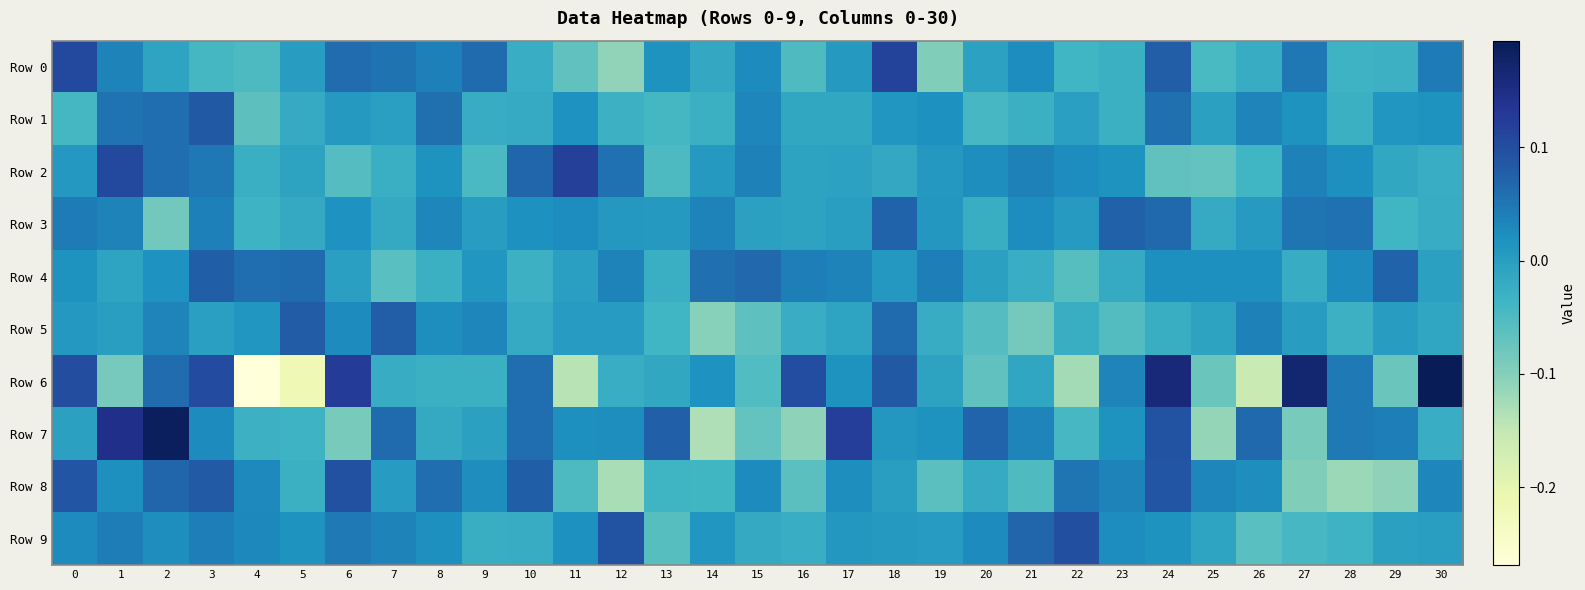

Reading left to right, extract all data points from this chart.

row_0: 0=0.1	1=0.0	2=-0.0	3=-0.0	4=-0.0	5=0.0	6=0.1	7=0.1	8=0.0	9=0.1	10=-0.0	11=-0.1	12=-0.1	13=0.0	14=-0.0	15=0.0	16=-0.1	17=0.0	18=0.1	19=-0.1	20=-0.0	21=0.0	22=-0.0	23=-0.0	24=0.1	25=-0.0	26=-0.0	27=0.0	28=-0.0	29=-0.0	30=0.0
row_1: 0=-0.0	1=0.1	2=0.1	3=0.1	4=-0.1	5=-0.0	6=0.0	7=-0.0	8=0.1	9=-0.0	10=-0.0	11=0.0	12=-0.0	13=-0.0	14=-0.0	15=0.0	16=-0.0	17=-0.0	18=0.0	19=0.0	20=-0.0	21=-0.0	22=-0.0	23=-0.0	24=0.1	25=-0.0	26=0.0	27=0.0	28=-0.0	29=0.0	30=0.0
row_2: 0=0.0	1=0.1	2=0.1	3=0.0	4=-0.0	5=-0.0	6=-0.1	7=-0.0	8=0.0	9=-0.0	10=0.1	11=0.1	12=0.1	13=-0.0	14=0.0	15=0.0	16=-0.0	17=-0.0	18=-0.0	19=0.0	20=0.0	21=0.0	22=0.0	23=0.0	24=-0.1	25=-0.1	26=-0.0	27=0.0	28=0.0	29=-0.0	30=-0.0
row_3: 0=0.0	1=0.0	2=-0.1	3=0.0	4=-0.0	5=-0.0	6=0.0	7=-0.0	8=0.0	9=0.0	10=0.0	11=0.0	12=0.0	13=0.0	14=0.0	15=-0.0	16=-0.0	17=-0.0	18=0.1	19=0.0	20=-0.0	21=0.0	22=0.0	23=0.1	24=0.1	25=-0.0	26=0.0	27=0.1	28=0.1	29=-0.0	30=-0.0
row_4: 0=0.0	1=-0.0	2=0.0	3=0.1	4=0.1	5=0.1	6=-0.0	7=-0.1	8=-0.0	9=0.0	10=-0.0	11=-0.0	12=0.0	13=-0.0	14=0.1	15=0.1	16=0.0	17=0.0	18=0.0	19=0.0	20=-0.0	21=-0.0	22=-0.1	23=-0.0	24=0.0	25=0.0	26=0.0	27=-0.0	28=0.0	29=0.1	30=-0.0
row_5: 0=0.0	1=-0.0	2=0.0	3=-0.0	4=0.0	5=0.1	6=0.0	7=0.1	8=0.0	9=0.0	10=-0.0	11=0.0	12=0.0	13=-0.0	14=-0.1	15=-0.1	16=-0.0	17=-0.0	18=0.1	19=-0.0	20=-0.1	21=-0.1	22=-0.0	23=-0.1	24=-0.0	25=-0.0	26=0.0	27=0.0	28=-0.0	29=0.0	30=-0.0
row_6: 0=0.1	1=-0.1	2=0.1	3=0.1	4=-0.3	5=-0.2	6=0.1	7=-0.0	8=-0.0	9=-0.0	10=0.1	11=-0.1	12=-0.0	13=-0.0	14=0.0	15=-0.1	16=0.1	17=0.0	18=0.1	19=-0.0	20=-0.1	21=-0.0	22=-0.1	23=0.0	24=0.2	25=-0.1	26=-0.2	27=0.2	28=0.0	29=-0.1	30=0.2
row_7: 0=-0.0	1=0.1	2=0.2	3=0.0	4=-0.0	5=-0.0	6=-0.1	7=0.1	8=-0.0	9=-0.0	10=0.1	11=0.0	12=0.0	13=0.1	14=-0.1	15=-0.1	16=-0.1	17=0.1	18=0.0	19=0.0	20=0.1	21=0.0	22=-0.0	23=0.0	24=0.1	25=-0.1	26=0.1	27=-0.1	28=0.0	29=0.0	30=-0.0
row_8: 0=0.1	1=0.0	2=0.1	3=0.1	4=0.0	5=-0.0	6=0.1	7=0.0	8=0.1	9=0.0	10=0.1	11=-0.0	12=-0.1	13=-0.0	14=-0.0	15=0.0	16=-0.1	17=0.0	18=-0.0	19=-0.1	20=-0.0	21=-0.1	22=0.1	23=0.0	24=0.1	25=0.0	26=0.0	27=-0.1	28=-0.1	29=-0.1	30=0.0
row_9: 0=0.0	1=0.0	2=0.0	3=0.0	4=0.0	5=0.0	6=0.0	7=0.0	8=0.0	9=-0.0	10=-0.0	11=0.0	12=0.1	13=-0.1	14=0.0	15=-0.0	16=-0.0	17=0.0	18=0.0	19=0.0	20=0.0	21=0.1	22=0.1	23=0.0	24=0.0	25=-0.0	26=-0.1	27=-0.0	28=-0.0	29=-0.0	30=-0.0